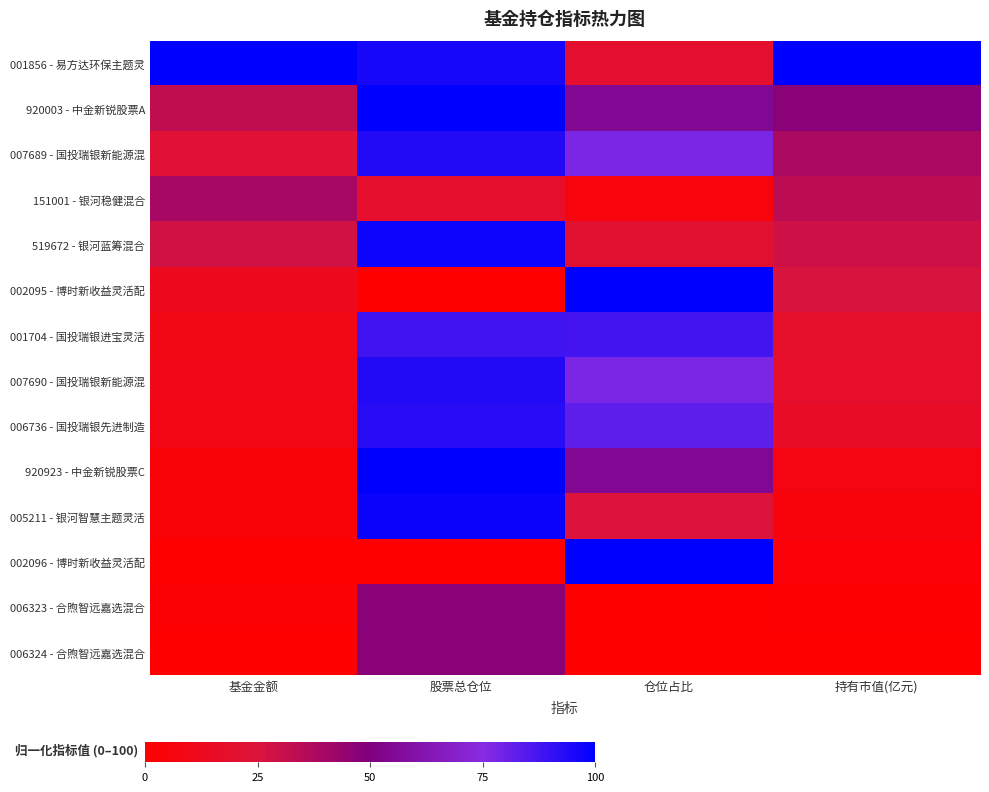

List the series in order of their peak value, lowest first.

151001 - 银河稳健混合, 006323 - 合煦智远嘉选混合, 006324 - 合煦智远嘉选混合, 001704 - 国投瑞银进宝灵活, 006736 - 国投瑞银先进制造, 007689 - 国投瑞银新能源混, 007690 - 国投瑞银新能源混, 519672 - 银河蓝筹混合, 005211 - 银河智慧主题灵活, 001856 - 易方达环保主题灵, 920003 - 中金新锐股票A, 002095 - 博时新收益灵活配, 920923 - 中金新锐股票C, 002096 - 博时新收益灵活配